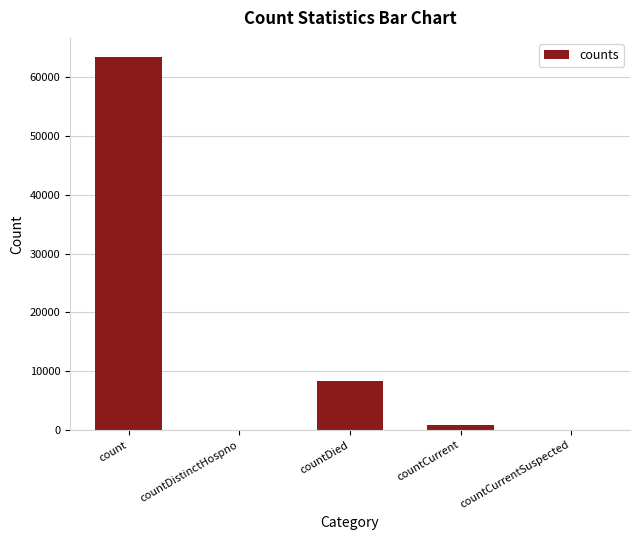

What is the sum of the values at countCurrentSuspected and countDied?

8241